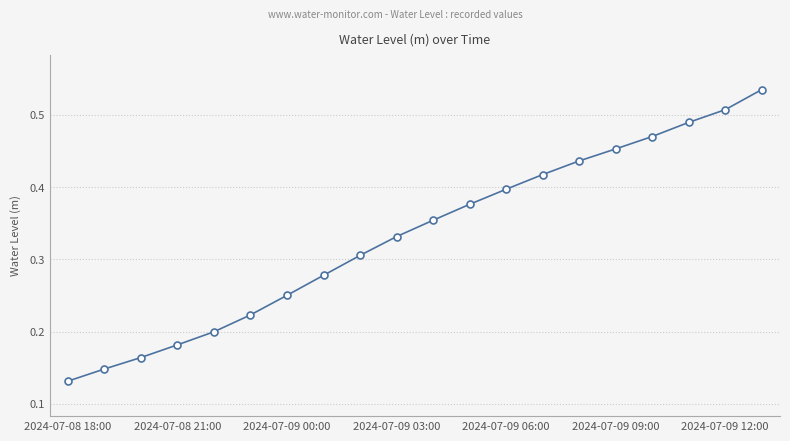

True or false: there are more than 2 points higher than both neighbors.

False